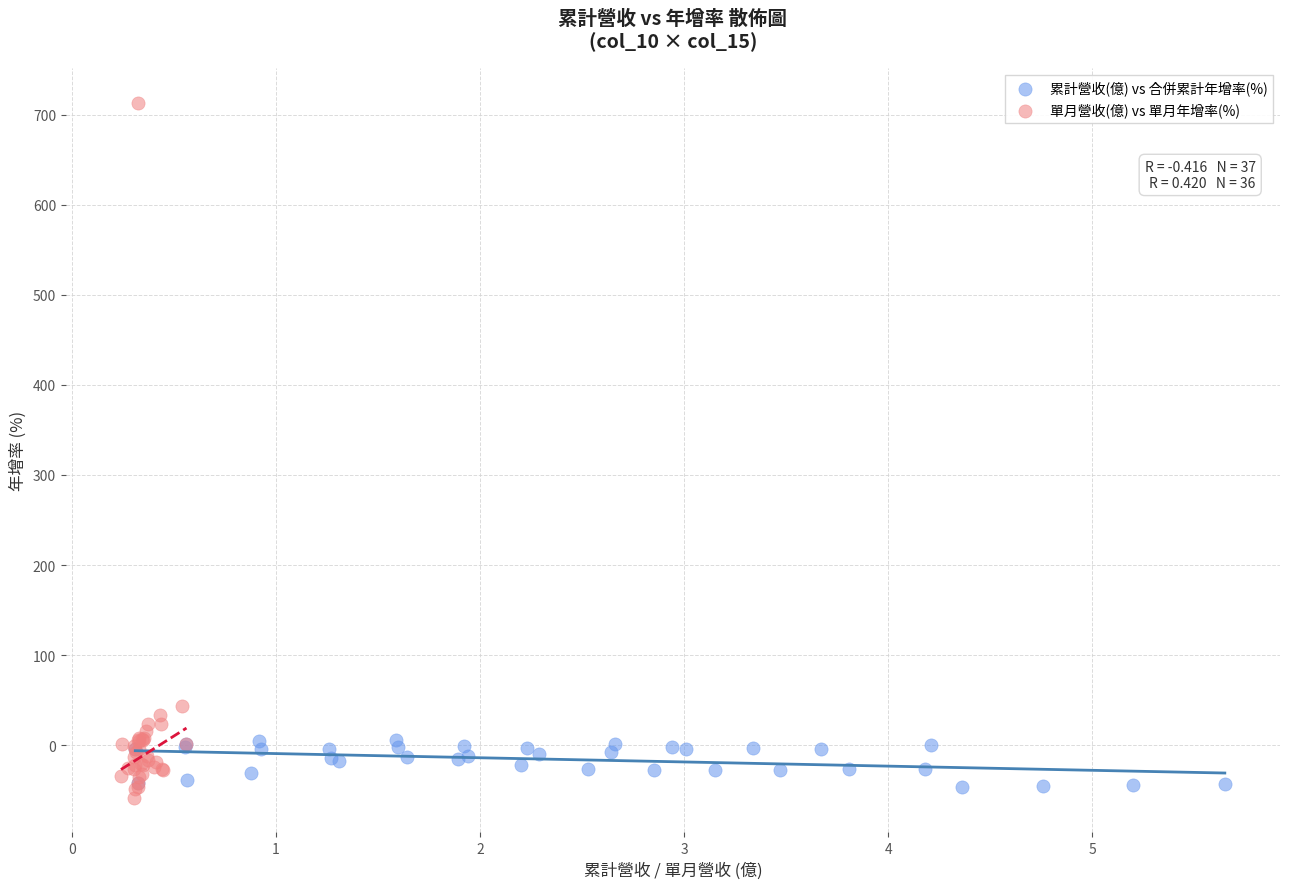

What are all the series names shown in the legend?

累計營收(億) vs 合併累計年增率(%), 單月營收(億) vs 單月年增率(%)